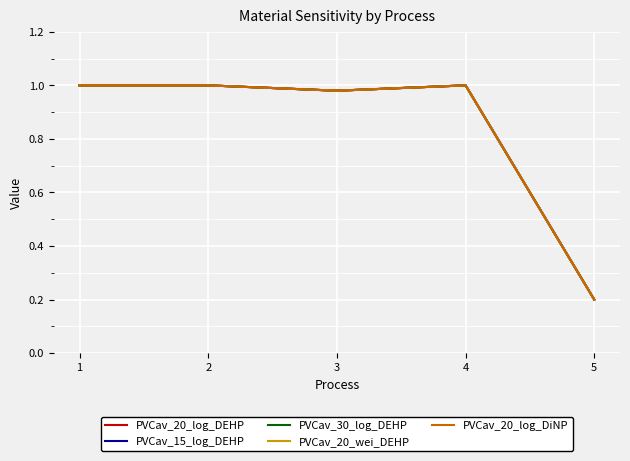

What is the total value across all series at 4?

5.0